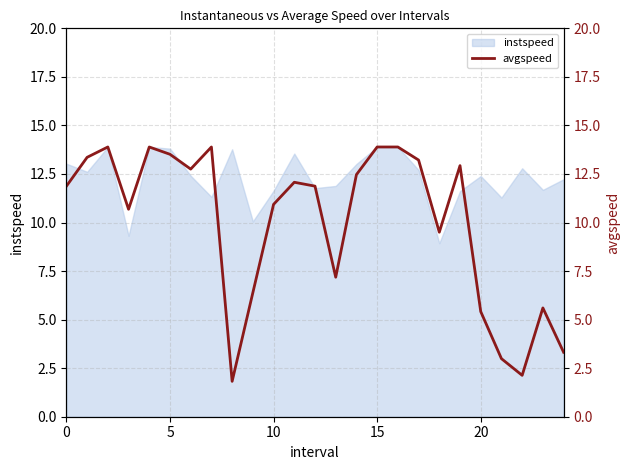

What is the smallest value displayed?

1.8